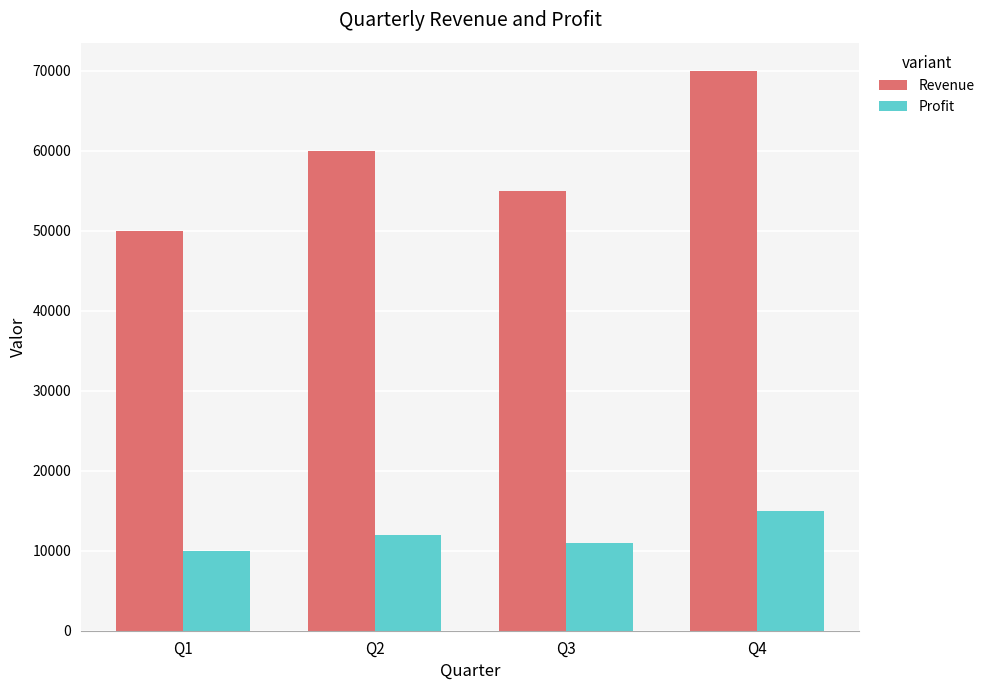

List the labels in order of Revenue value, smallest first.

Q1, Q3, Q2, Q4